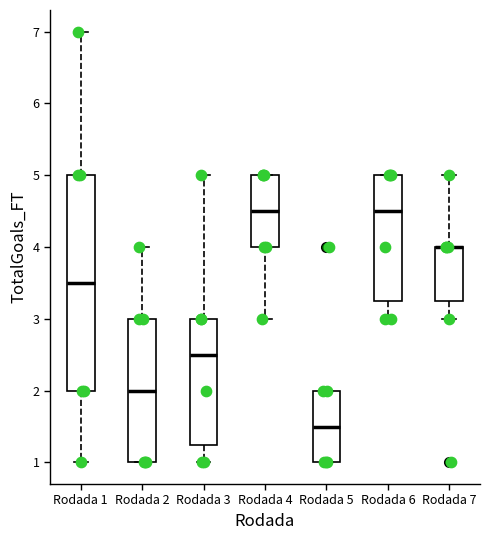

Comparing the boxes themselves (not the whiskers), which one is the tallest?

Rodada 1